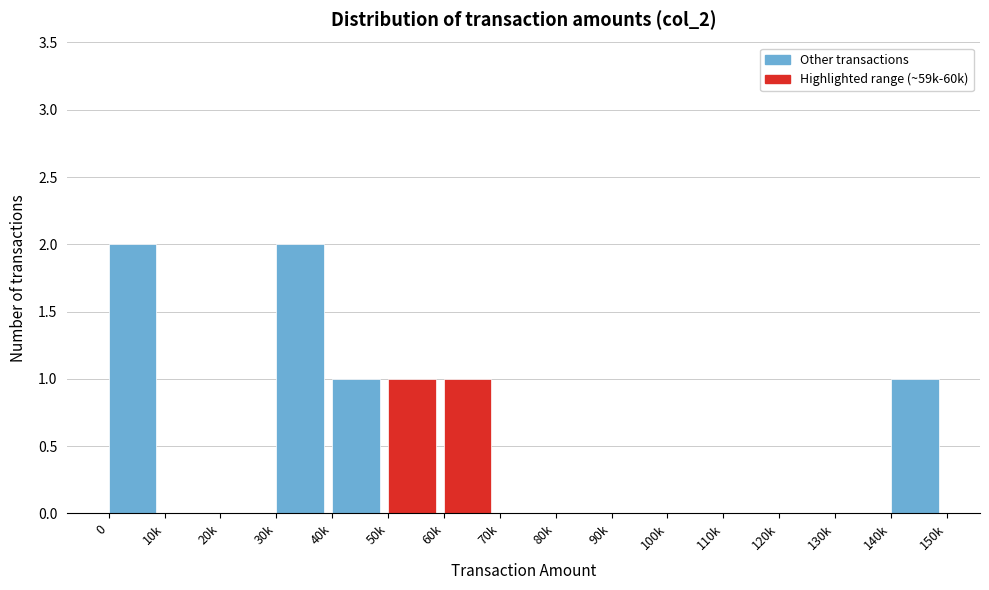

Reading right to left, list all the values displayed in this chart.

140k=1	130k=0	120k=0	110k=0	100k=0	90k=0	80k=0	70k=0	60k=1	50k=1	40k=1	30k=2	20k=0	10k=0	0=2